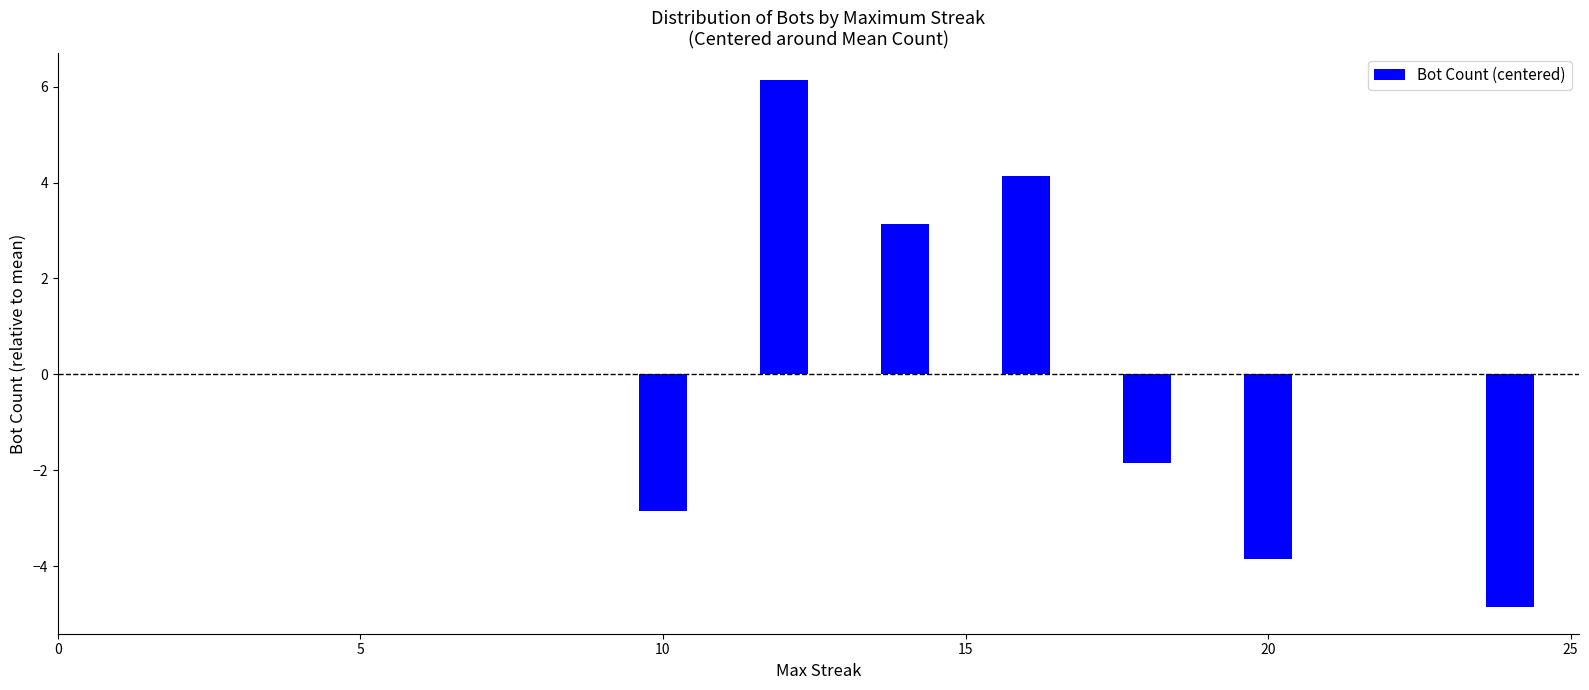

Are the bars grouped side by side (vs. stacked)?

No